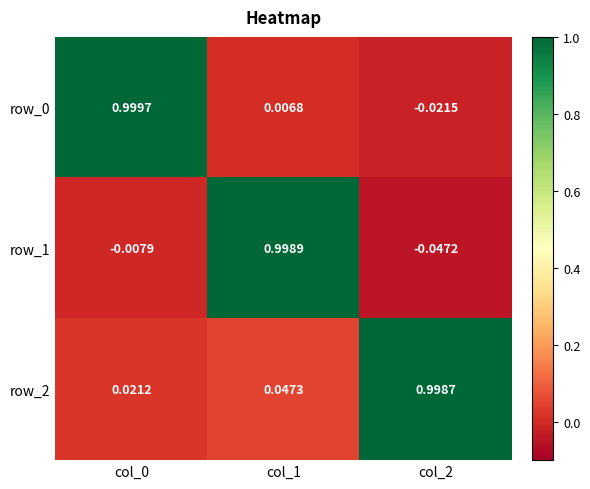

What is the difference between the maximum and minimum values in the row_2 series?

1.0